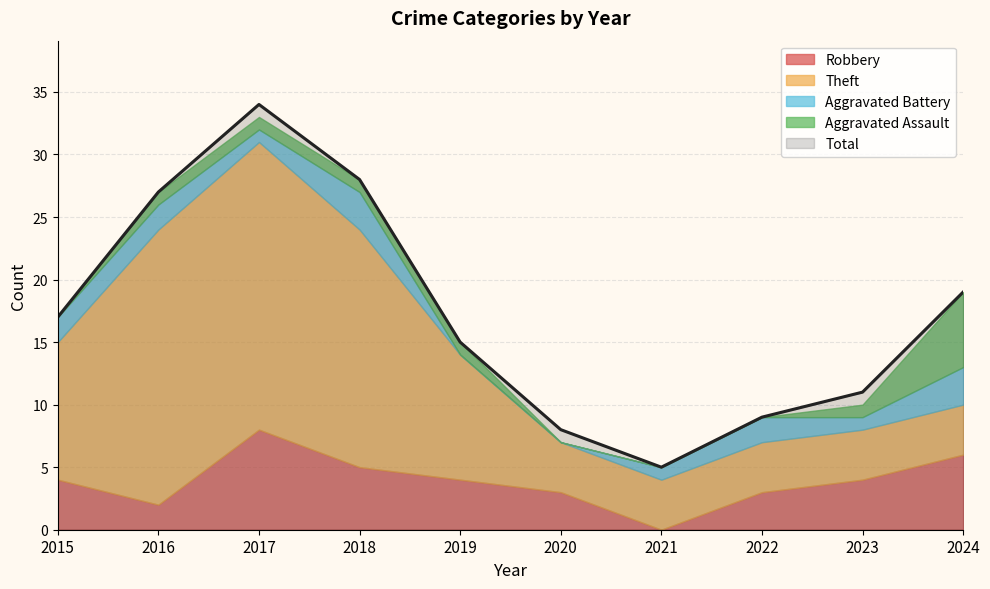

What is the spread (max minus min) of values at 2022?

9